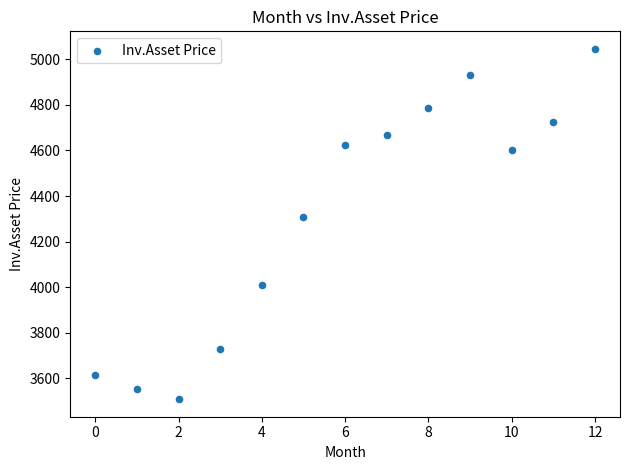

What is the range of Y values (max minus min)?

1537.1